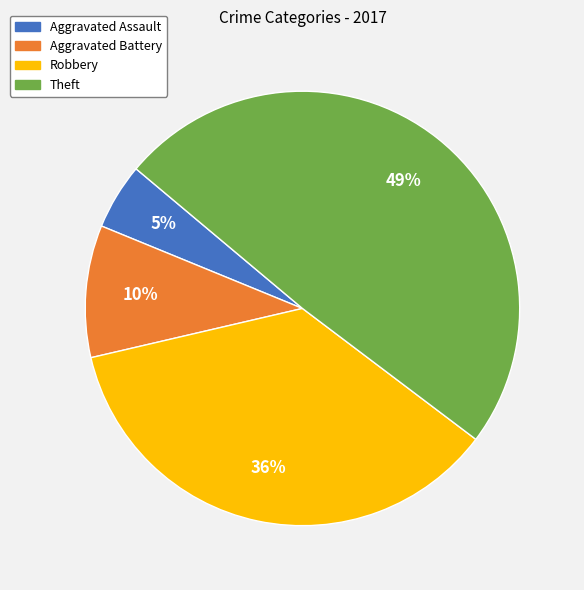

To the nearest percent, what is the difference between the largest and smallest slice percentages?

44%